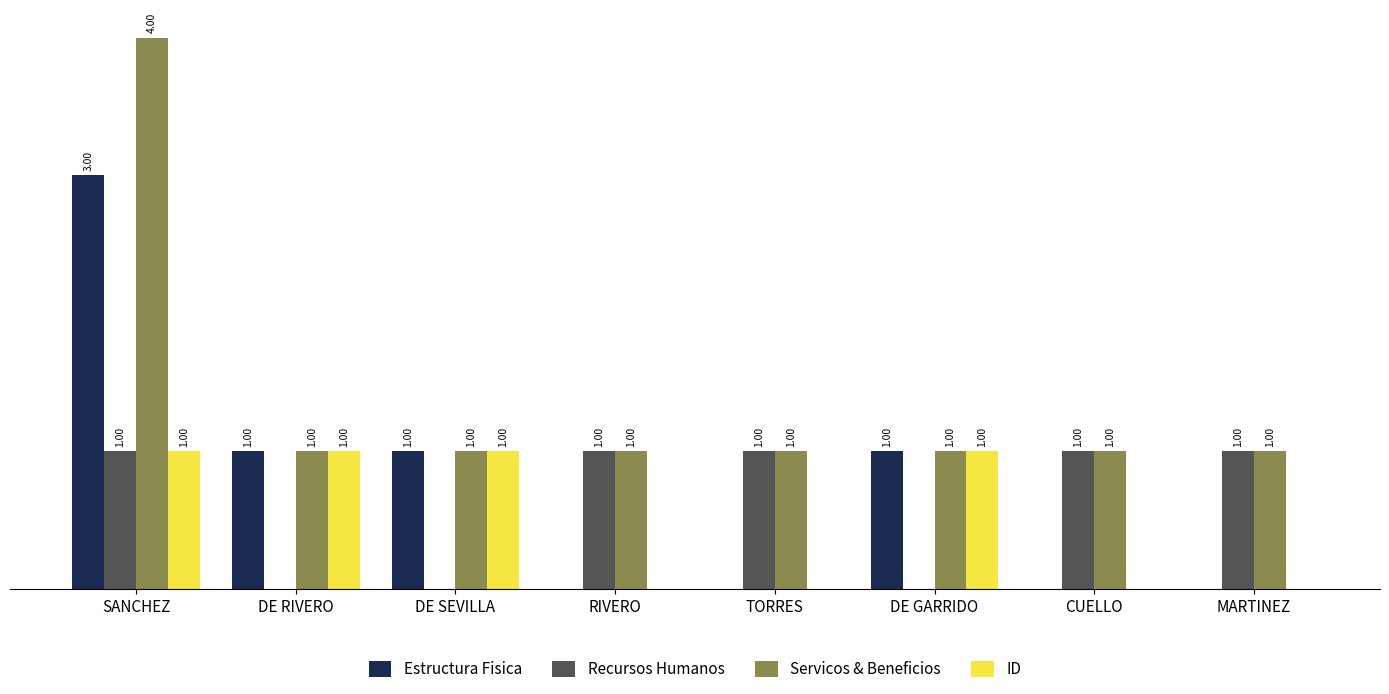

Is the value of Estructura Fisica at MARTINEZ greater than the value of Servicos & Beneficios at TORRES?

No